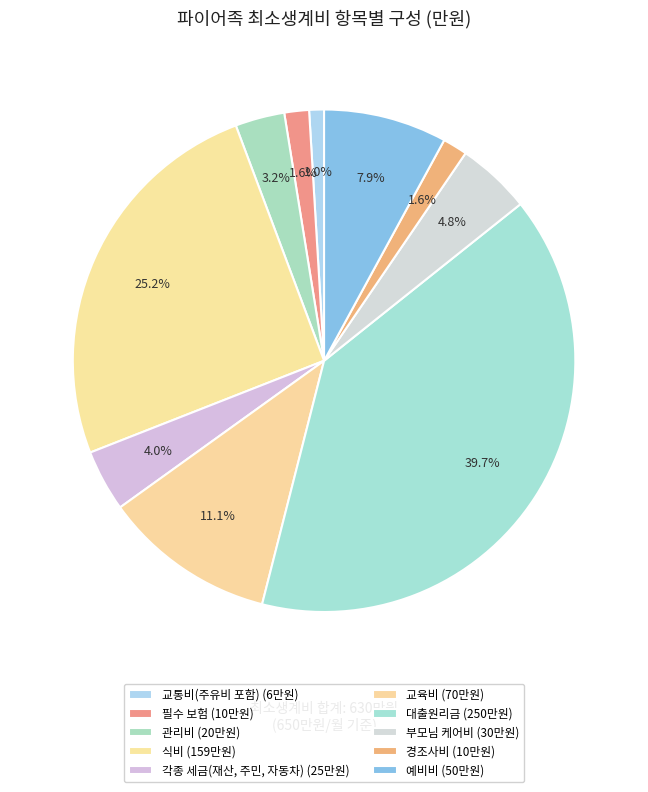

True or false: 예비비 accounts for 13% of the total.

False